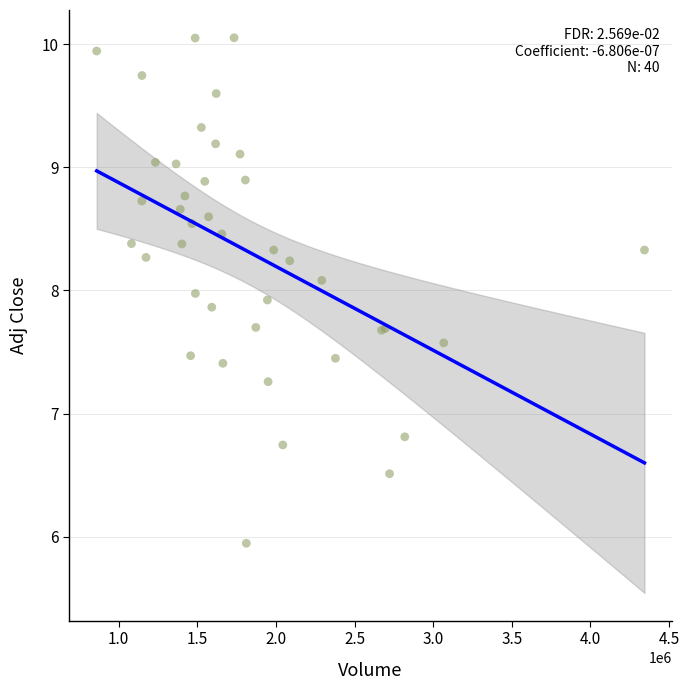

What Y value in the scatter plot is closest to 7?

6.8